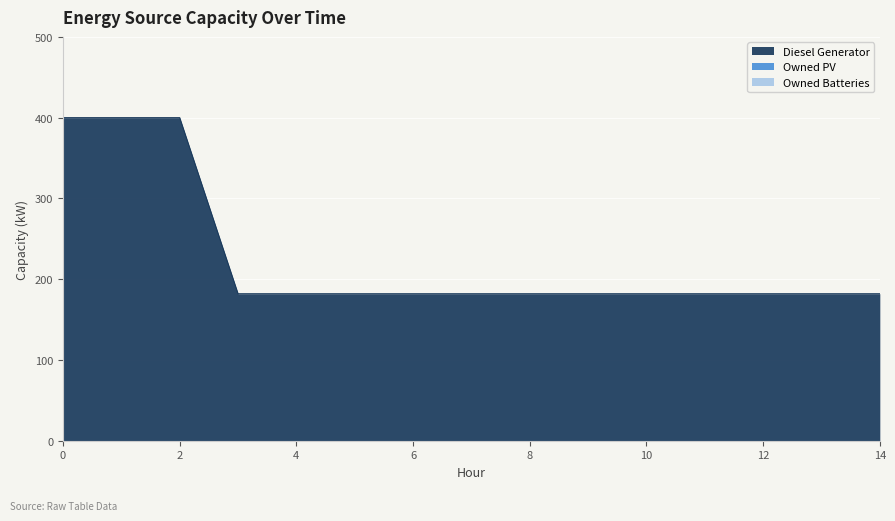

Reading left to right, extract all data points from this chart.

Diesel Generator: 0=400	1=400	2=400	3=182	4=182	5=182	6=182	7=182	8=182	9=182	10=182	11=182	12=182	13=182	14=182
Owned PV: 0=0	1=0	2=0	3=0	4=0	5=0	6=0	7=0	8=0	9=0	10=0	11=0	12=0	13=0	14=0
Owned Batteries: 0=0	1=0	2=0	3=0	4=0	5=0	6=0	7=0	8=0	9=0	10=0	11=0	12=0	13=0	14=0